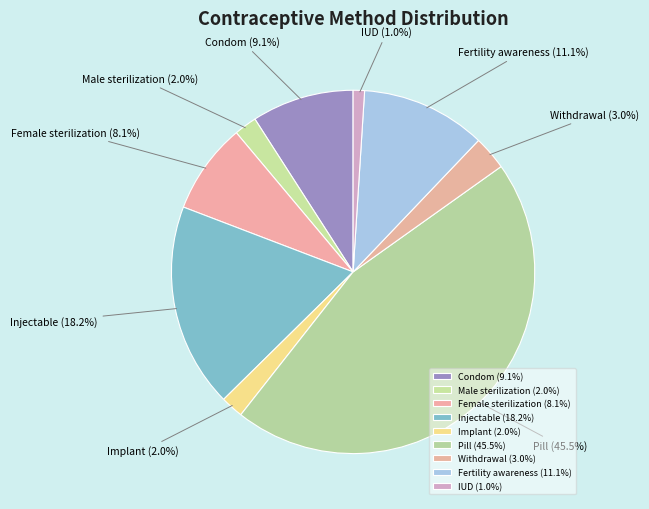

What portion of the pie excludes Fertility awareness?

88.9%